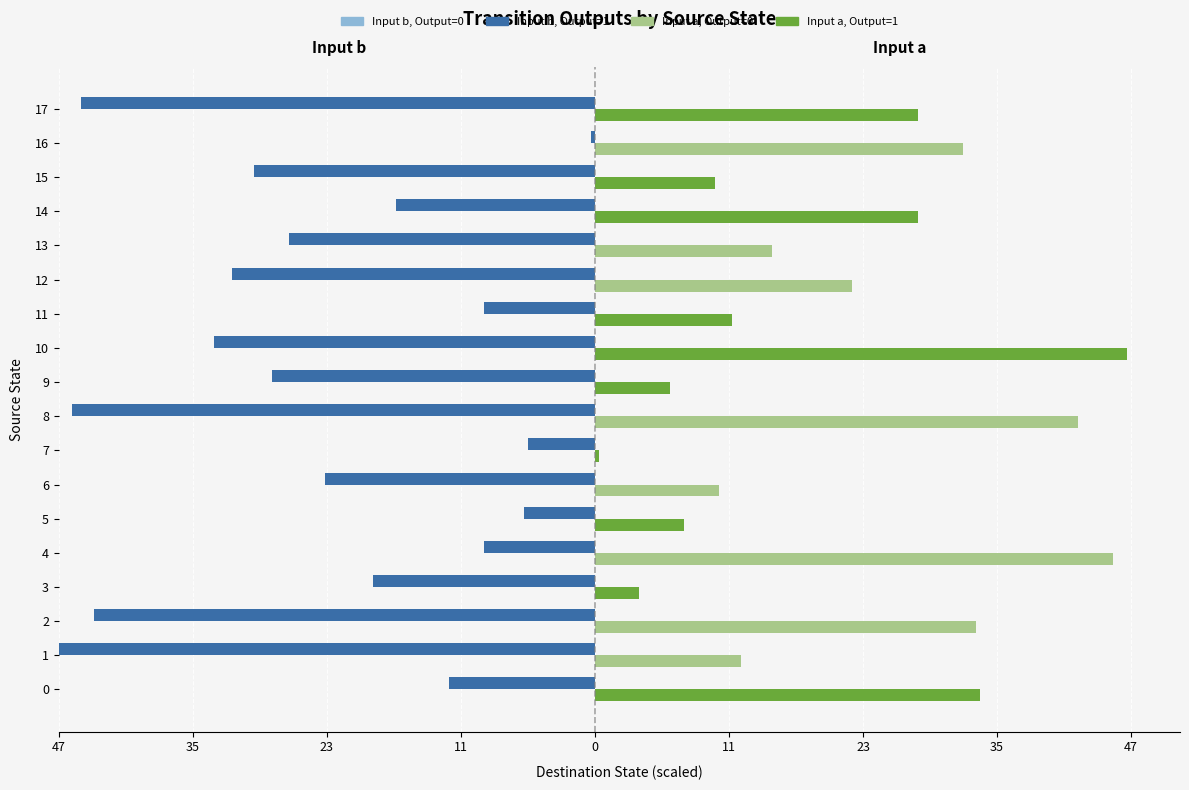

How many categories are shown in the chart?

18